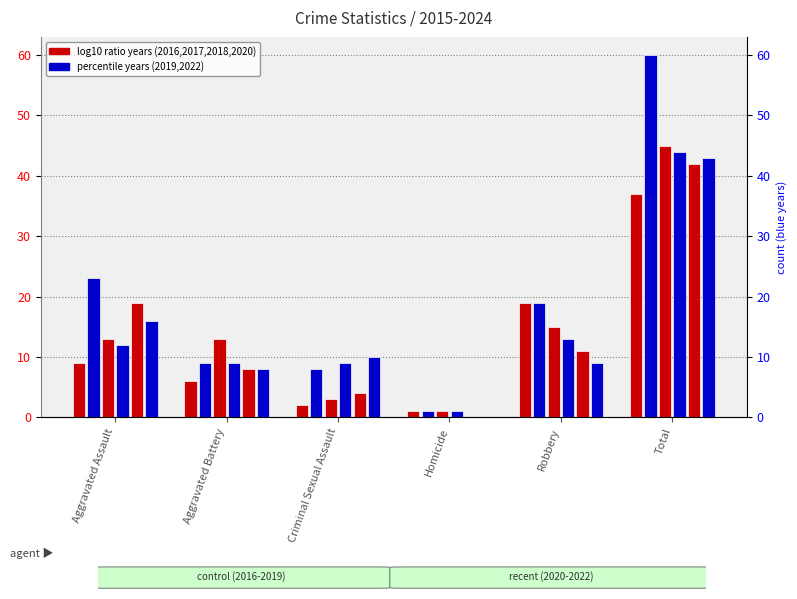

Reading right to left, extract all data points from this chart.

2020: Total=37	Robbery=19	Homicide=1	Criminal Sexual Assault=2	Aggravated Battery=6	Aggravated Assault=9
2022: Total=60	Robbery=19	Homicide=1	Criminal Sexual Assault=8	Aggravated Battery=9	Aggravated Assault=23
2016: Total=45	Robbery=15	Homicide=1	Criminal Sexual Assault=3	Aggravated Battery=13	Aggravated Assault=13
2017: Total=44	Robbery=13	Homicide=1	Criminal Sexual Assault=9	Aggravated Battery=9	Aggravated Assault=12
2018: Total=42	Robbery=11	Homicide=0	Criminal Sexual Assault=4	Aggravated Battery=8	Aggravated Assault=19
2019: Total=43	Robbery=9	Homicide=0	Criminal Sexual Assault=10	Aggravated Battery=8	Aggravated Assault=16